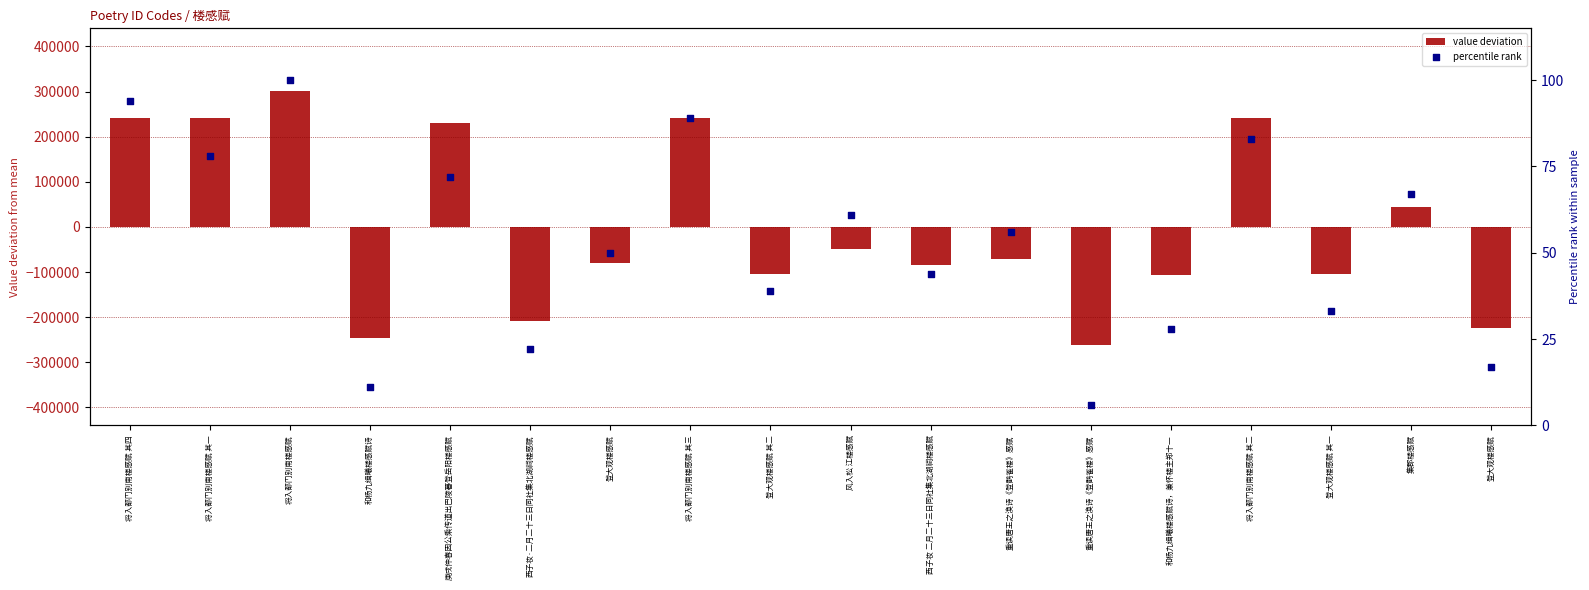

Which series contains the lowest Y value?

value deviation